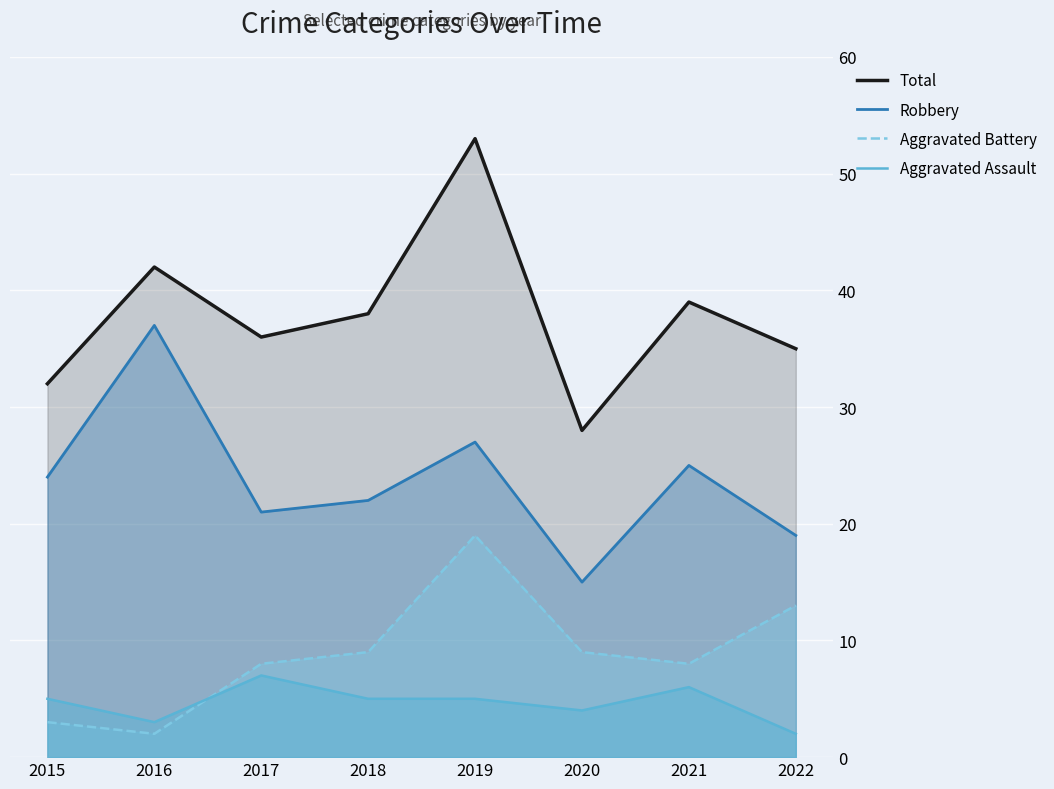

How many lines are shown in the chart?

4